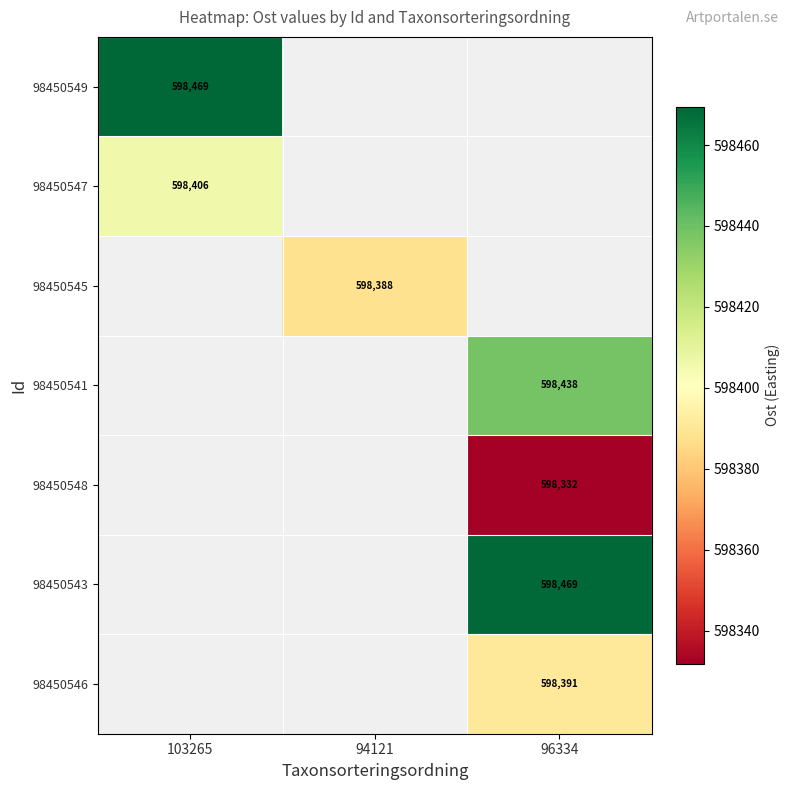

The value of 98450543 at 96334 is 797143.8. True or false?

False